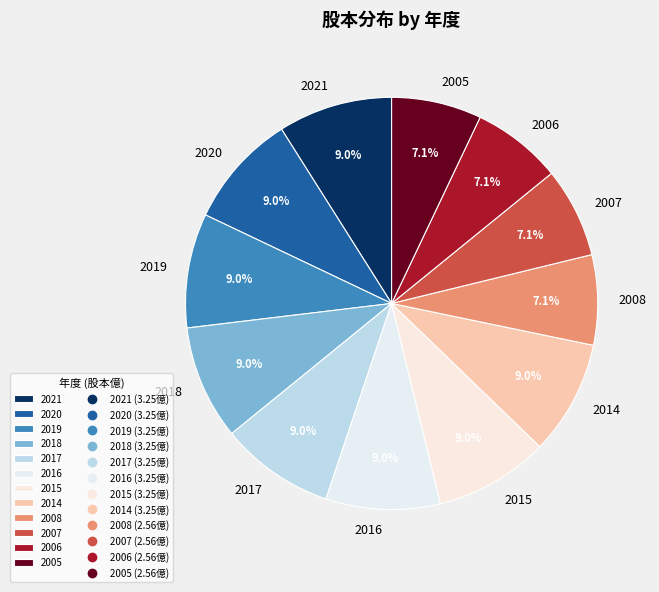

Between 2008 and 2016, which is larger?

2016